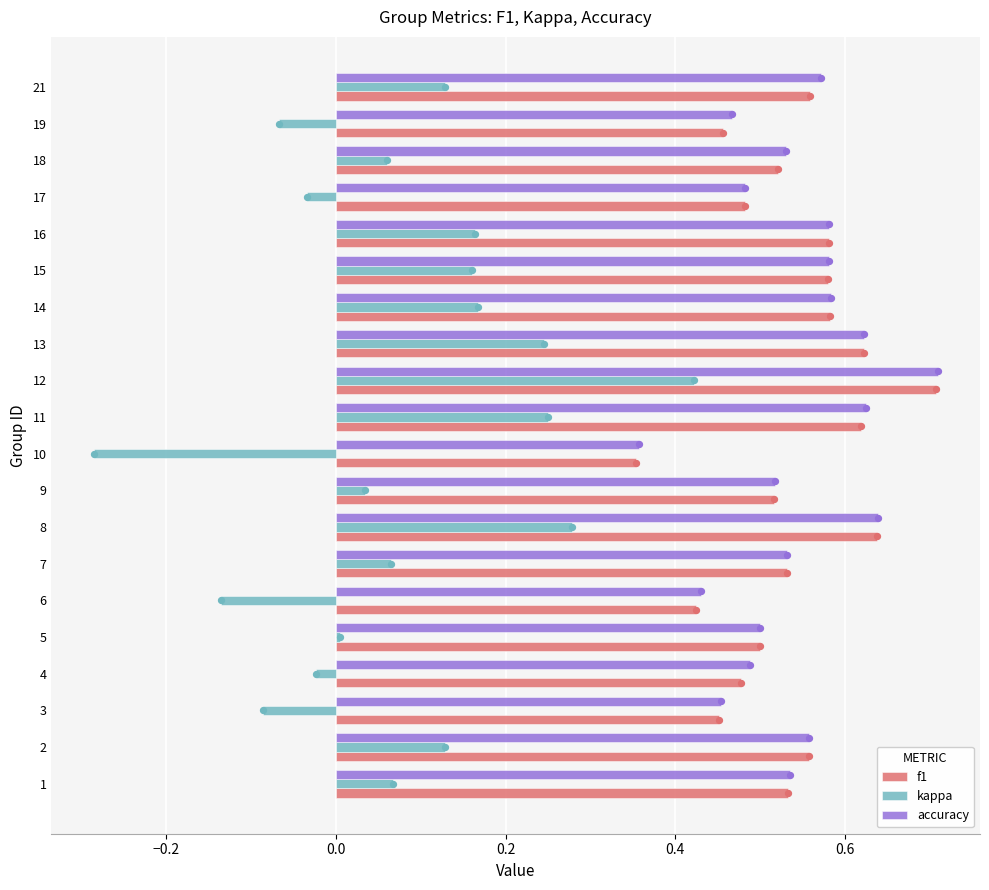

What are all the series names shown in the legend?

f1, kappa, accuracy